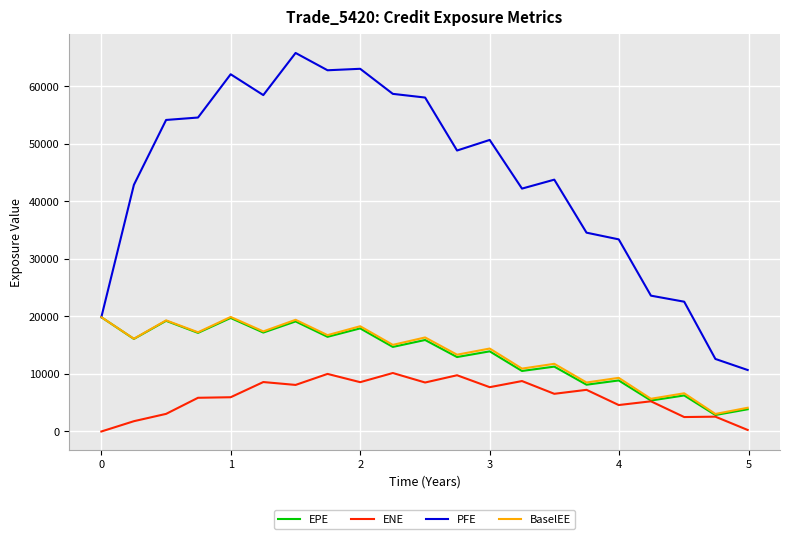

What is the minimum value for BaselEE?

3052.9